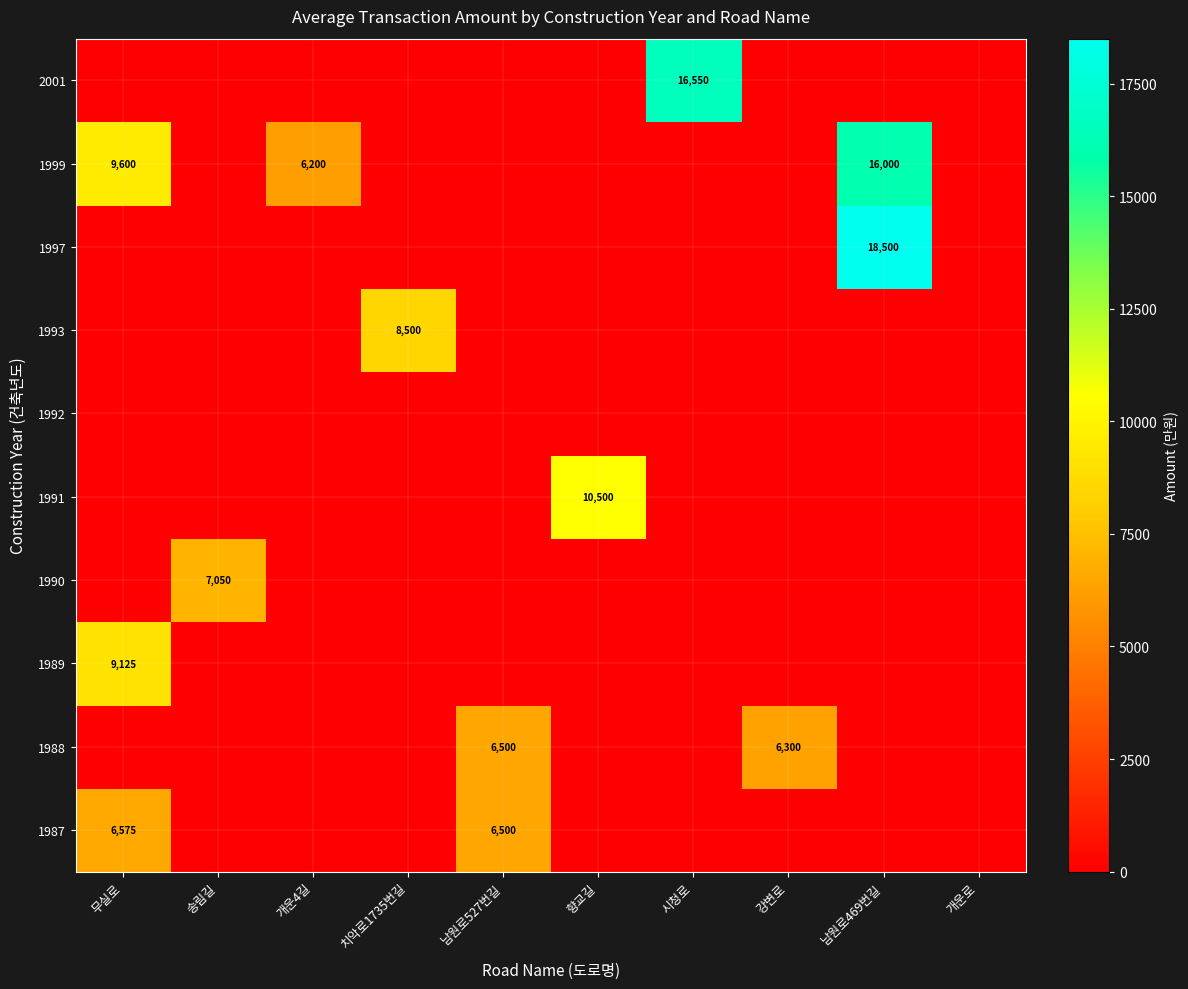

The value of 1993 at 치악로1735번길 is 2825. True or false?

False